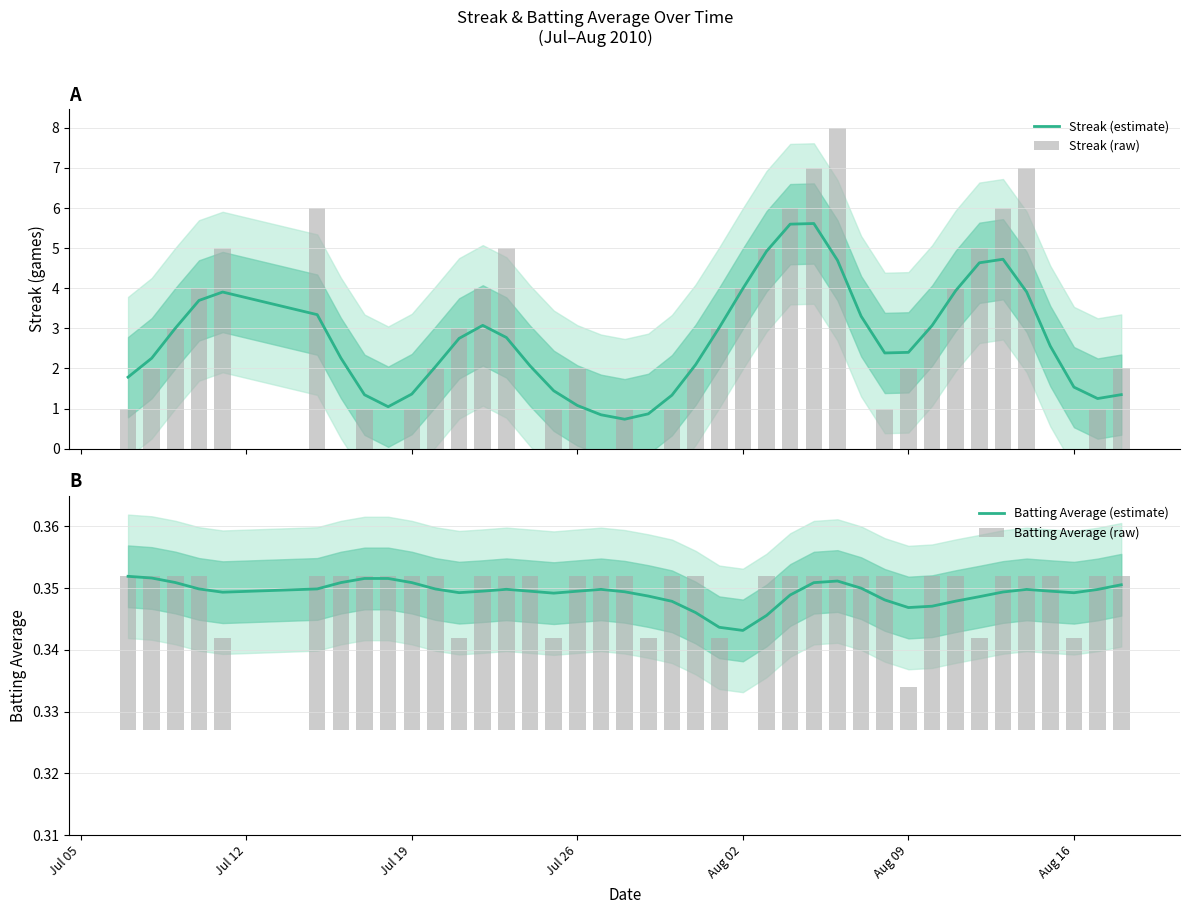

Count the number of categories in the chart.

40